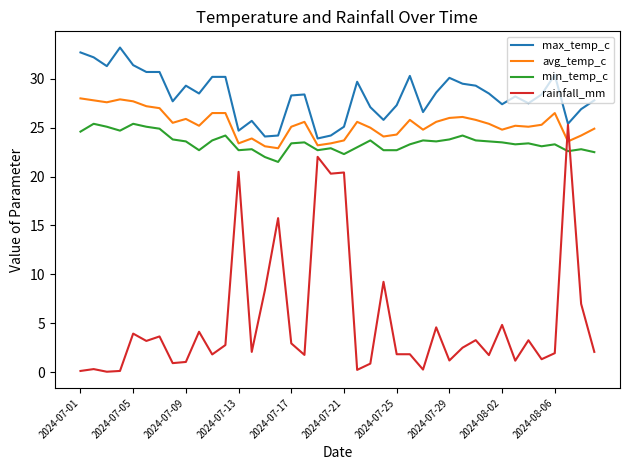

Which series ends up on top after the final intersection of rainfall_mm and min_temp_c?

min_temp_c